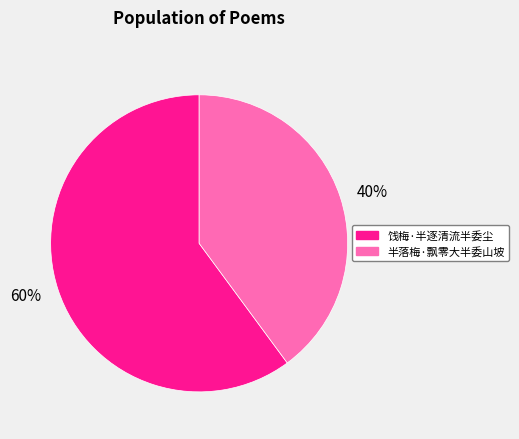

What is the largest slice in the pie chart?

饯梅·半逐清流半委尘